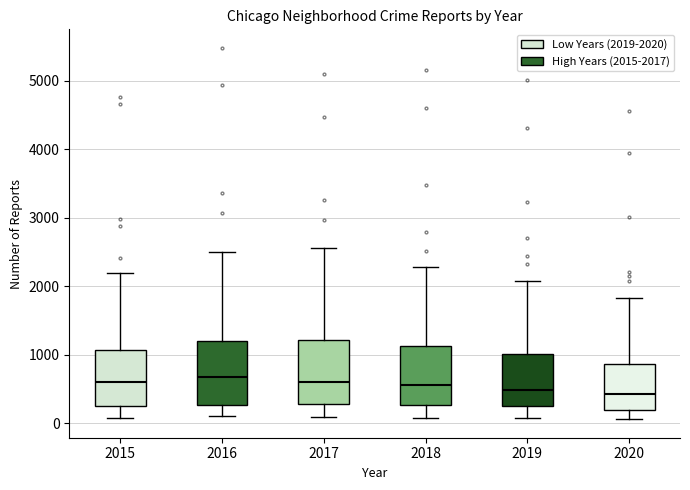

Reading left to right, read every box against the y-axis: the position of its median line, the range the box covers, and the ends of its whiskers. The values are not printed on the chart, so give them approximately, as read against the axis.

2015: median 600, box 300 to 1100, whiskers 100 to 2200
2016: median 700, box 300 to 1200, whiskers 100 to 2500
2017: median 600, box 300 to 1200, whiskers 100 to 2600
2018: median 600, box 300 to 1100, whiskers 100 to 2300
2019: median 500, box 300 to 1000, whiskers 100 to 2100
2020: median 400, box 200 to 900, whiskers 100 to 1800